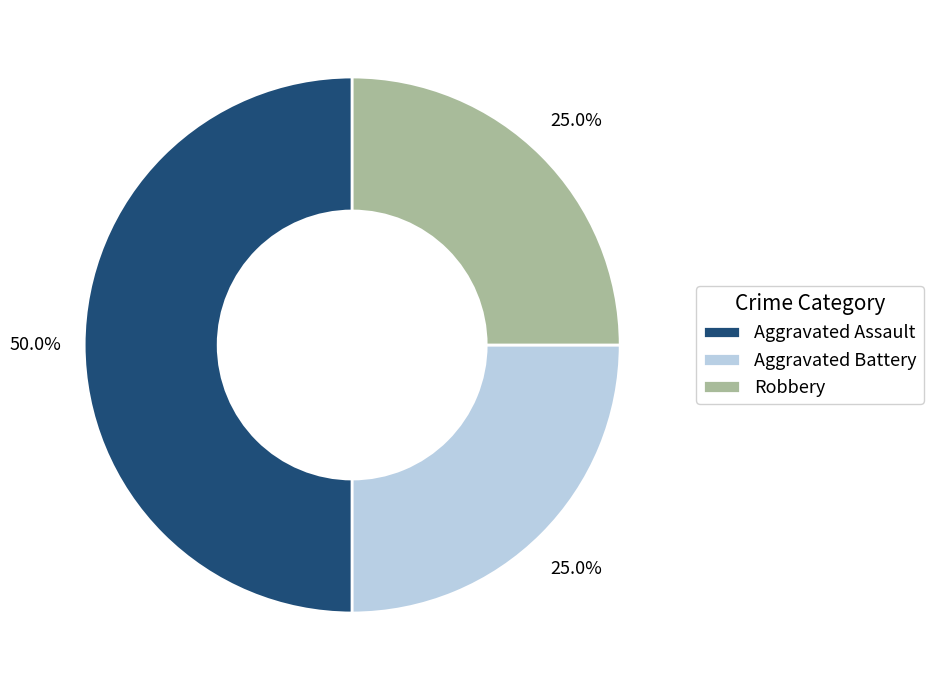

What is the ratio of the value at Aggravated Battery to the value at Robbery?

1.0